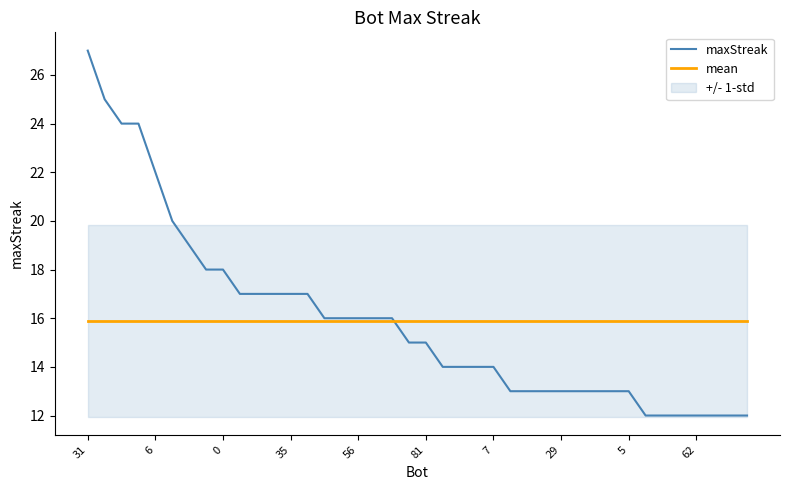

What is the value of the maxStreak point at the 8th from the left?

18.0